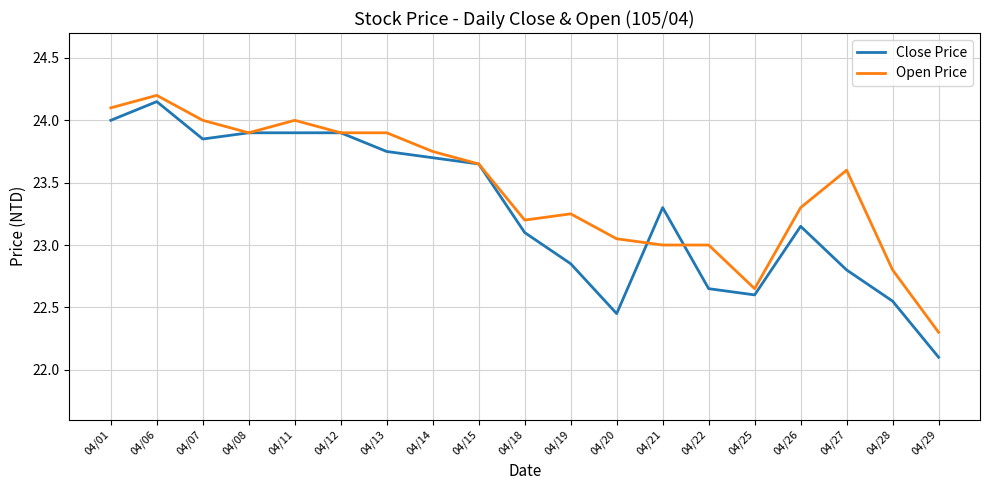

What is the maximum value shown in the chart?

24.2